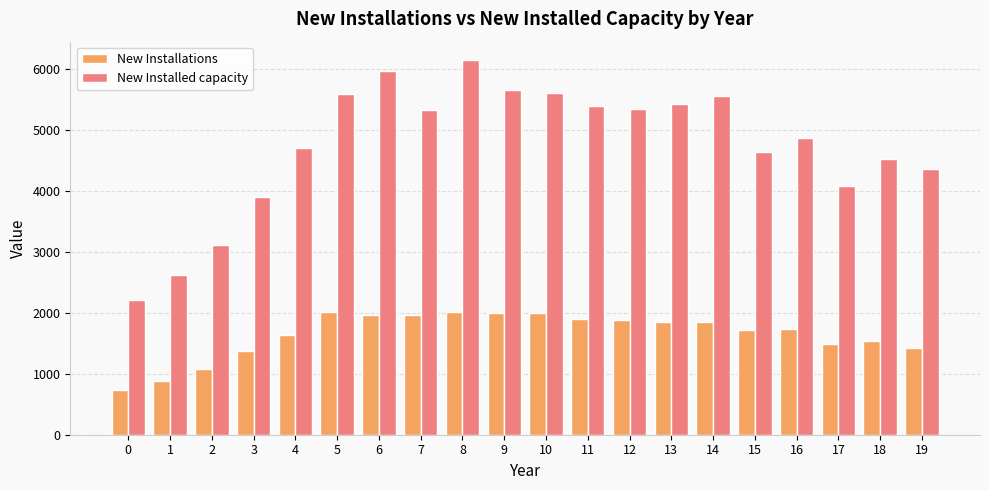

Which series has the largest range (max minus min)?

New Installed capacity